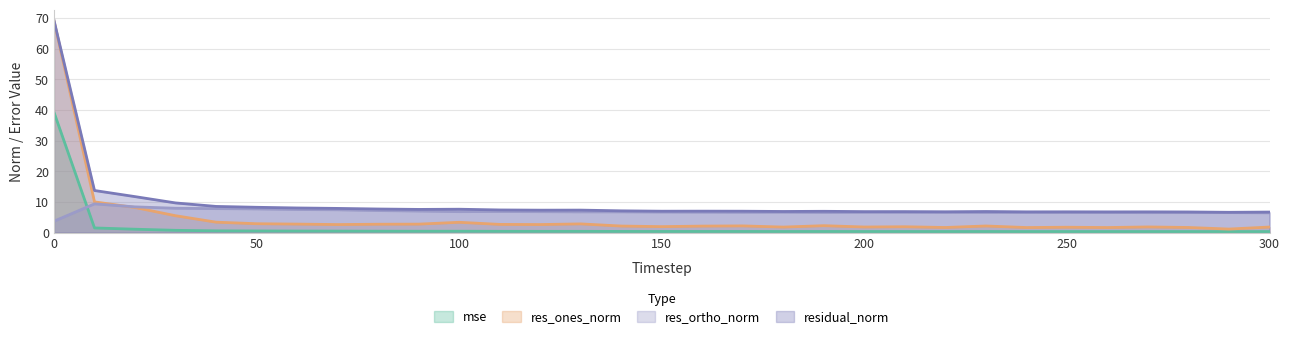

Rank the series at 190 from highest to lowest value.

residual_norm, res_ortho_norm, res_ones_norm, mse